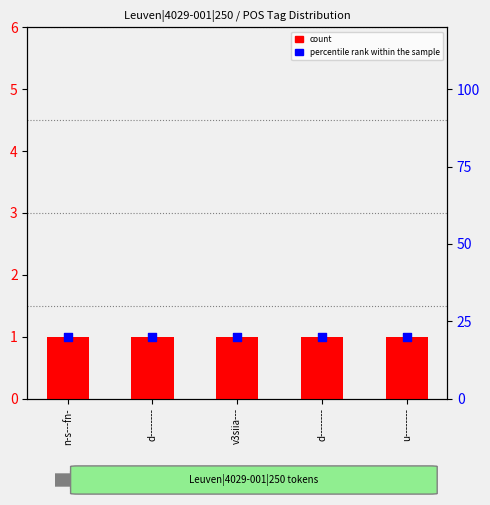

What are all the series names shown in the legend?

count, percentile rank within the sample